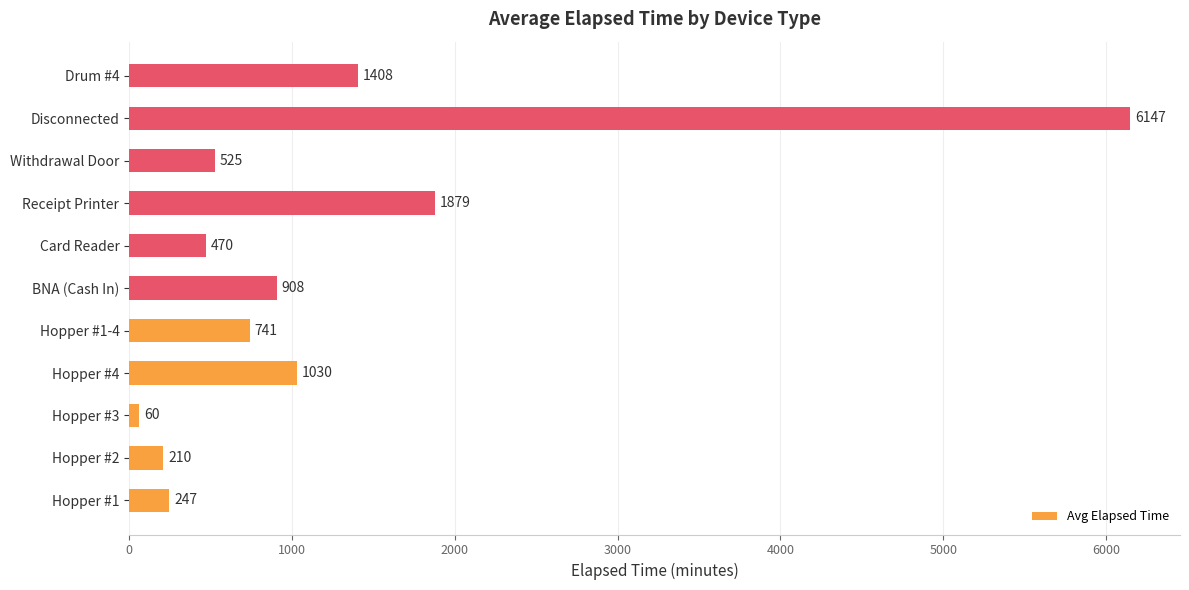

At which label is the value closest to 3103?

Receipt Printer